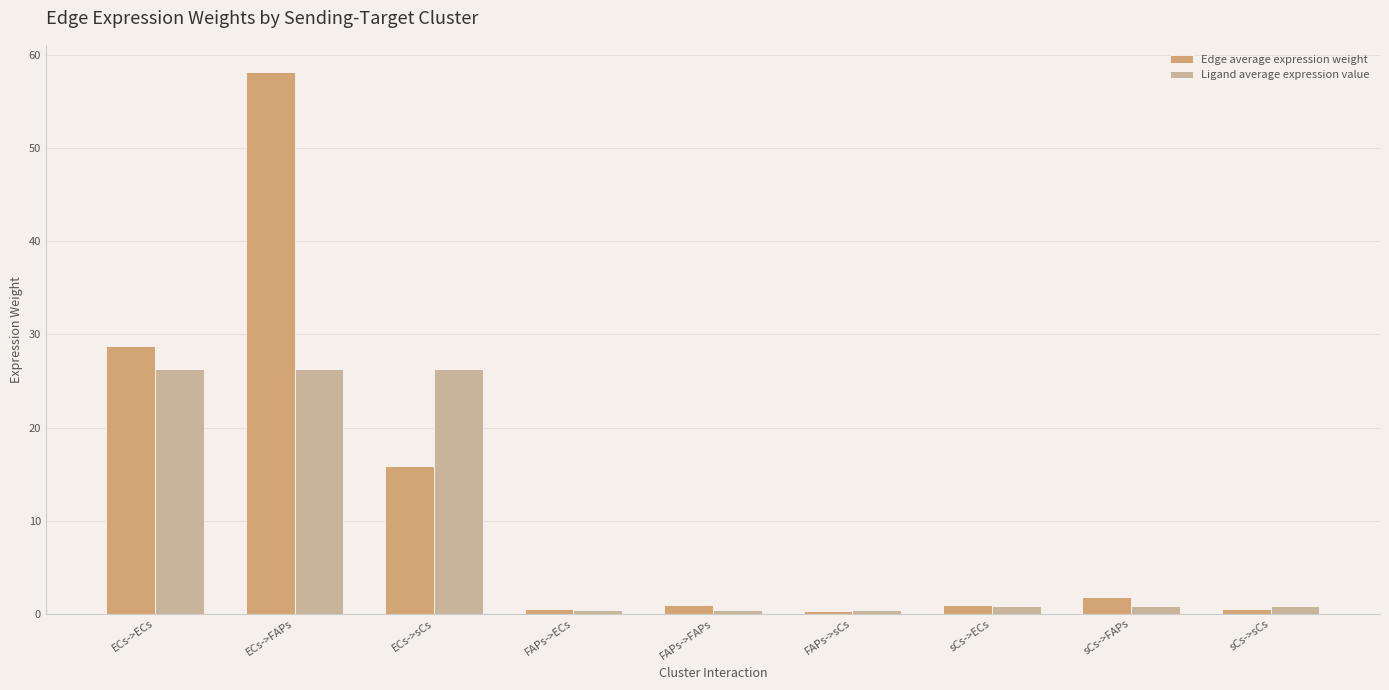

Is the value of Edge average expression weight at FAPs->sCs greater than the value of Ligand average expression value at ECs->ECs?

No